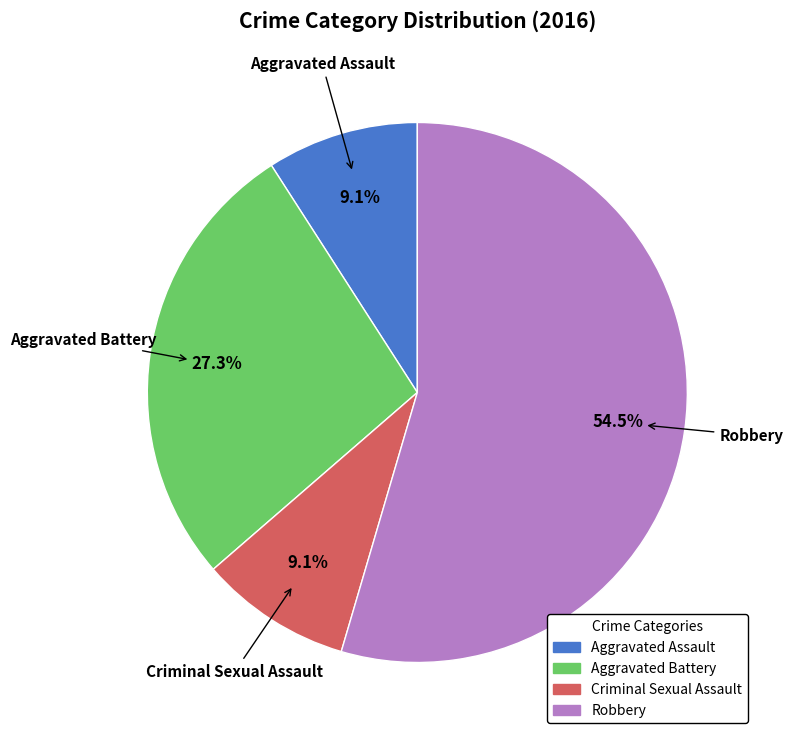

What percentage is the Criminal Sexual Assault slice, to the nearest percent?

9%